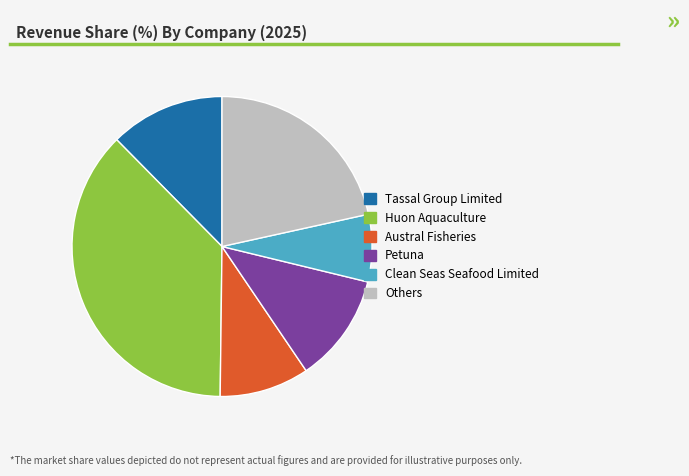

Rank the categories by value from highest to lowest.

Huon Aquaculture, Others, Tassal Group Limited, Petuna, Austral Fisheries, Clean Seas Seafood Limited